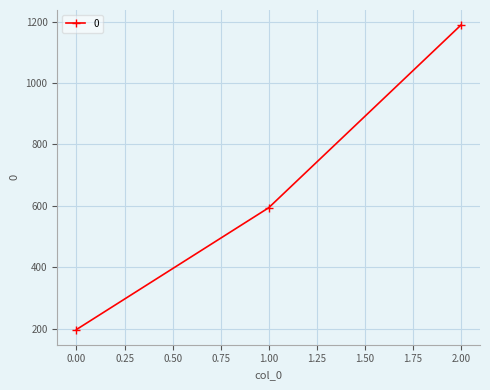

Approximately how many times larger is the value at 2.00 compared to 1.00?

2.0